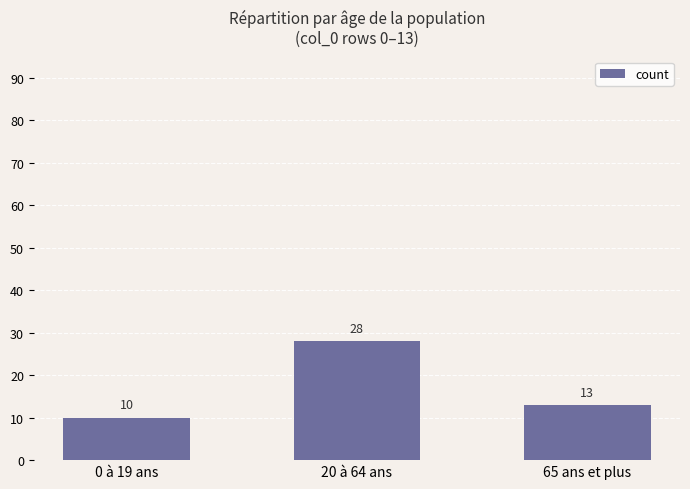

What is the label of the 1st bar from the right?

65 ans et plus